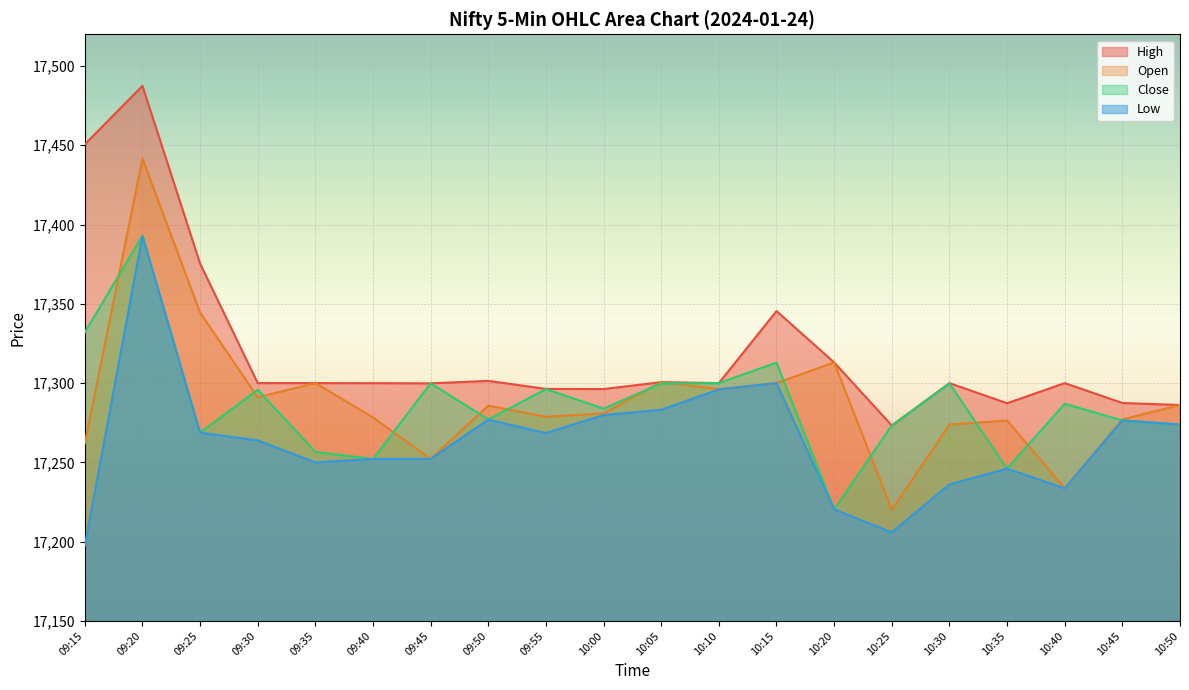

In Low, how many points are lower than both neighbors (excluding endpoints)?

4